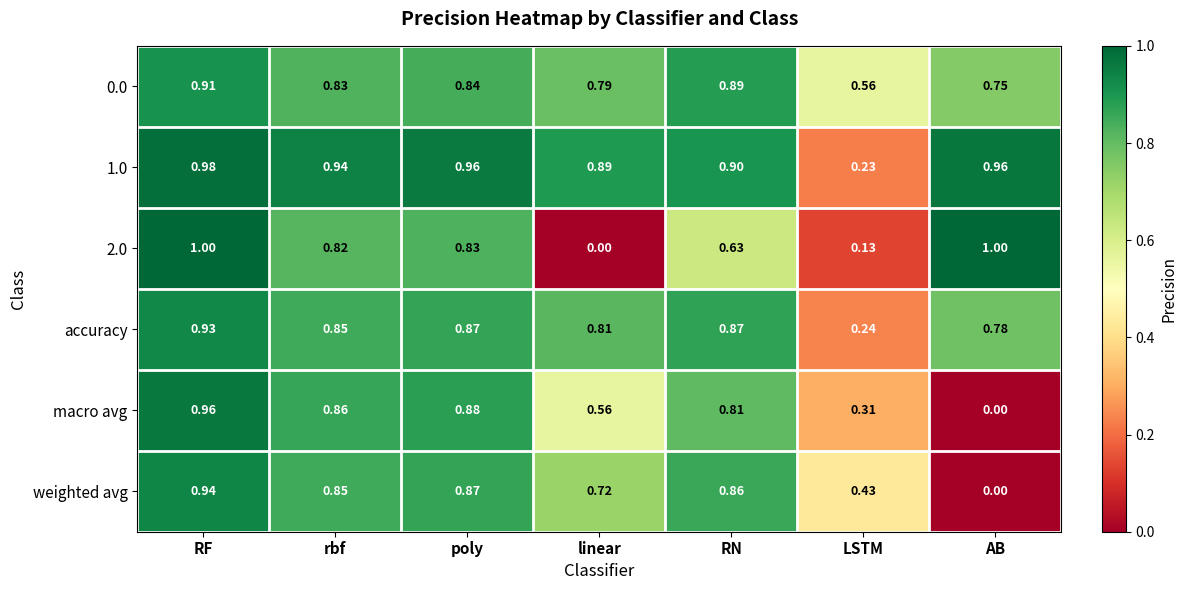

List the series in order of their peak value, highest first.

2.0, 1.0, macro avg, weighted avg, accuracy, 0.0